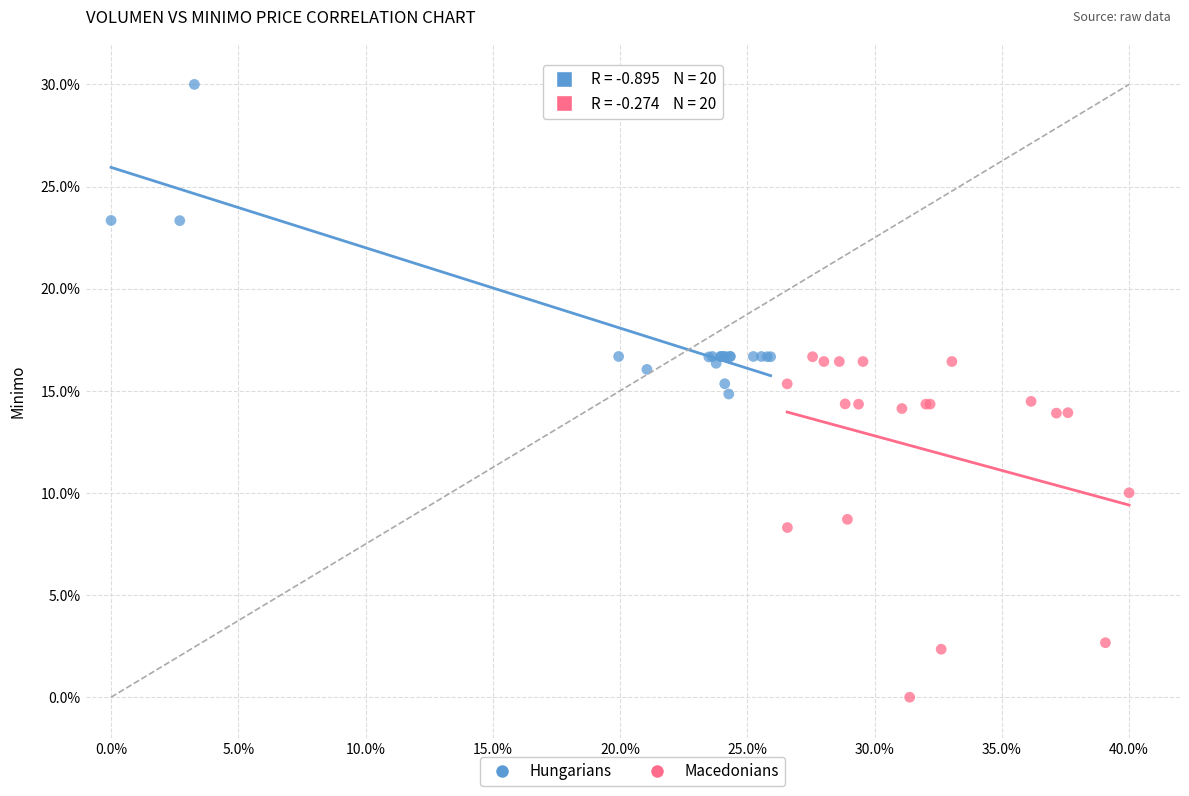

Which series reaches the minimum Y coordinate?

Macedonians